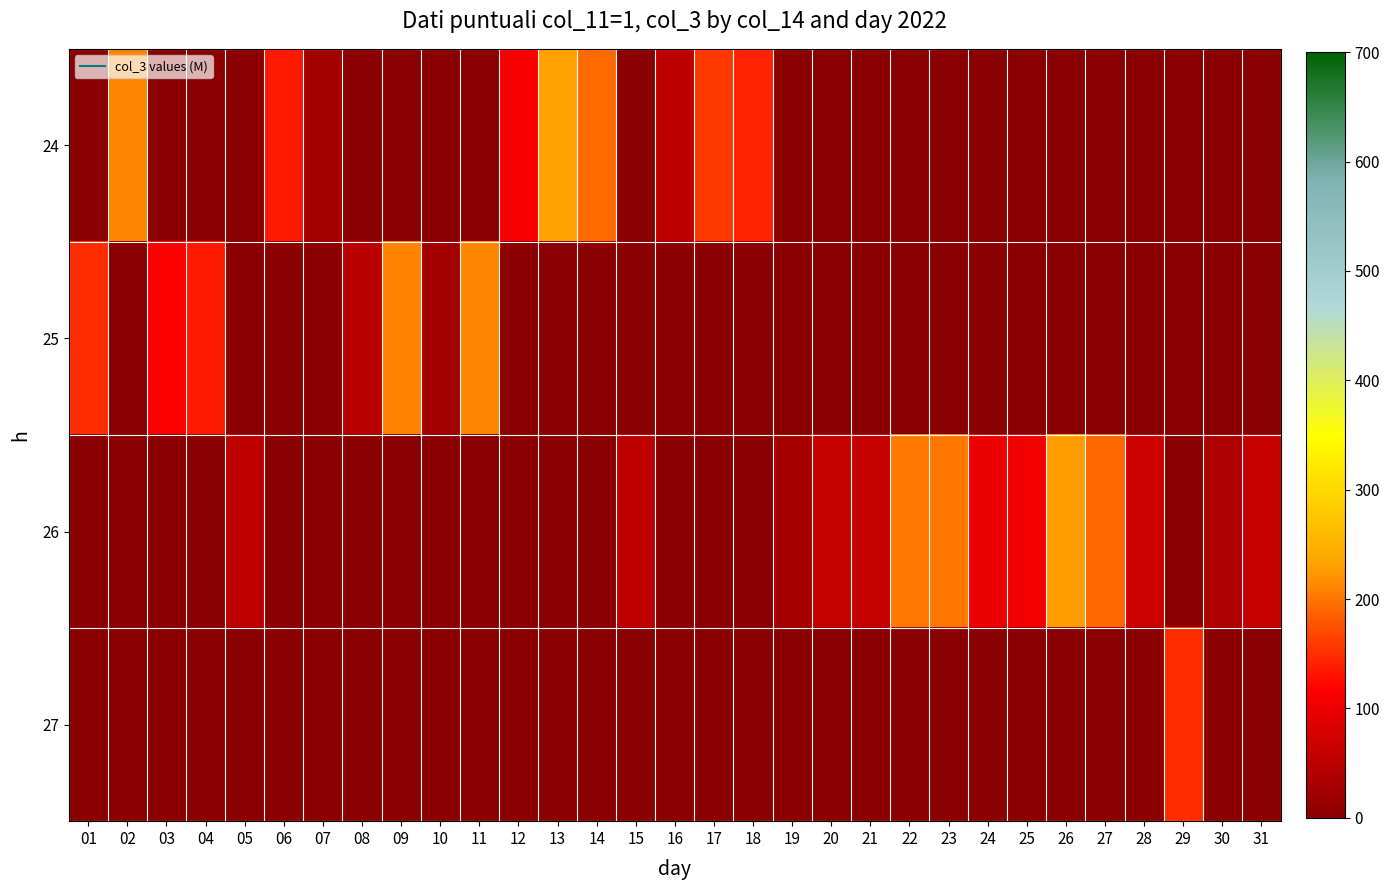

Reading left to right, transcribe all the data shown in this chart.

24: 01=0.0	02=212.0	03=0.0	04=0.0	05=0.0	06=136.4	07=26.3	08=0.0	09=0.0	10=0.0	11=0.0	12=112.1	13=231.3	14=191.5	15=0.0	16=51.1	17=156.9	18=141.4	19=0.0	20=0.0	21=0.0	22=0.0	23=0.0	24=0.0	25=0.0	26=0.0	27=0.0	28=0.0	29=0.0	30=0.0	31=0.0
25: 01=148.9	02=0.0	03=116.5	04=135.2	05=0.0	06=0.0	07=0.0	08=48.7	09=209.6	10=24.8	11=212.2	12=0.0	13=0.0	14=0.0	15=0.0	16=0.0	17=0.0	18=0.0	19=0.0	20=0.0	21=0.0	22=0.0	23=0.0	24=0.0	25=0.0	26=0.0	27=0.0	28=0.0	29=0.0	30=0.0	31=0.0
26: 01=0.0	02=0.0	03=0.0	04=0.0	05=53.0	06=0.0	07=0.0	08=0.0	09=0.0	10=0.0	11=0.0	12=0.0	13=0.0	14=0.0	15=52.7	16=0.0	17=0.0	18=0.0	19=29.6	20=57.5	21=58.5	22=202.4	23=201.4	24=102.0	25=106.0	26=228.8	27=190.4	28=65.7	29=0.0	30=38.1	31=65.6
27: 01=0.0	02=0.0	03=0.0	04=0.0	05=0.0	06=0.0	07=0.0	08=0.0	09=0.0	10=0.0	11=0.0	12=0.0	13=0.0	14=0.0	15=0.0	16=0.0	17=0.0	18=0.0	19=0.0	20=0.0	21=0.0	22=0.0	23=0.0	24=0.0	25=0.0	26=0.0	27=0.0	28=0.0	29=148.3	30=0.0	31=0.0